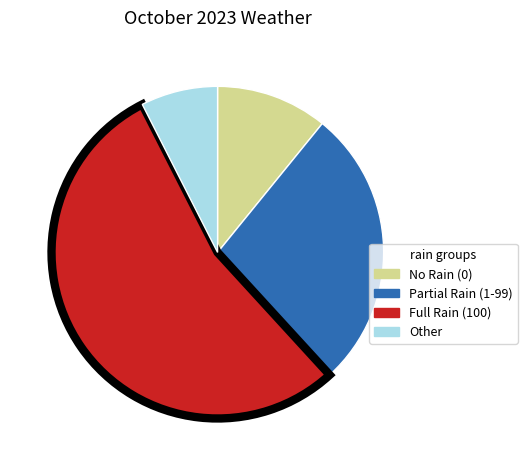

Count the number of slices in the pie.

4